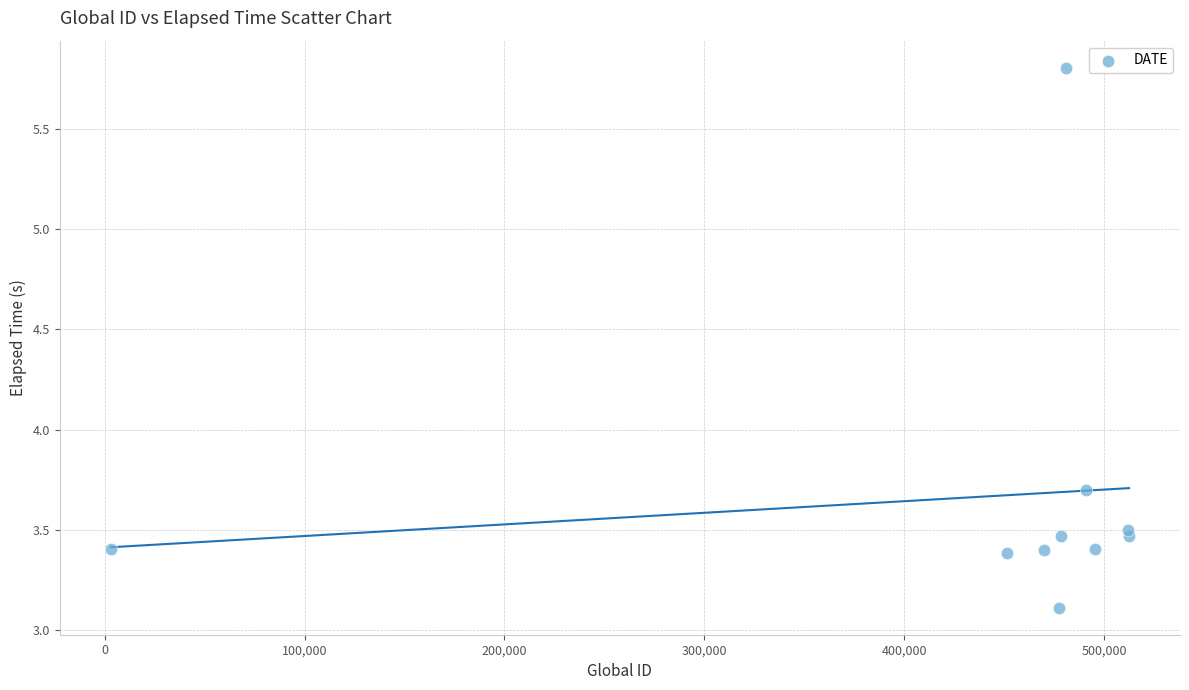

What Y value in the scatter plot is closest to 4?

3.7